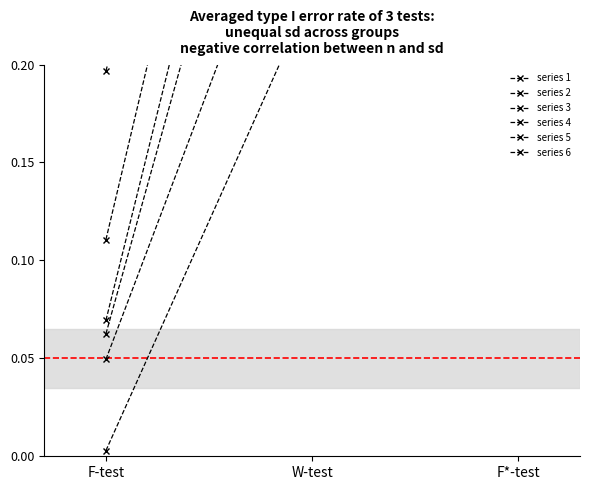

What is the sum of all series 5 values?

0.8